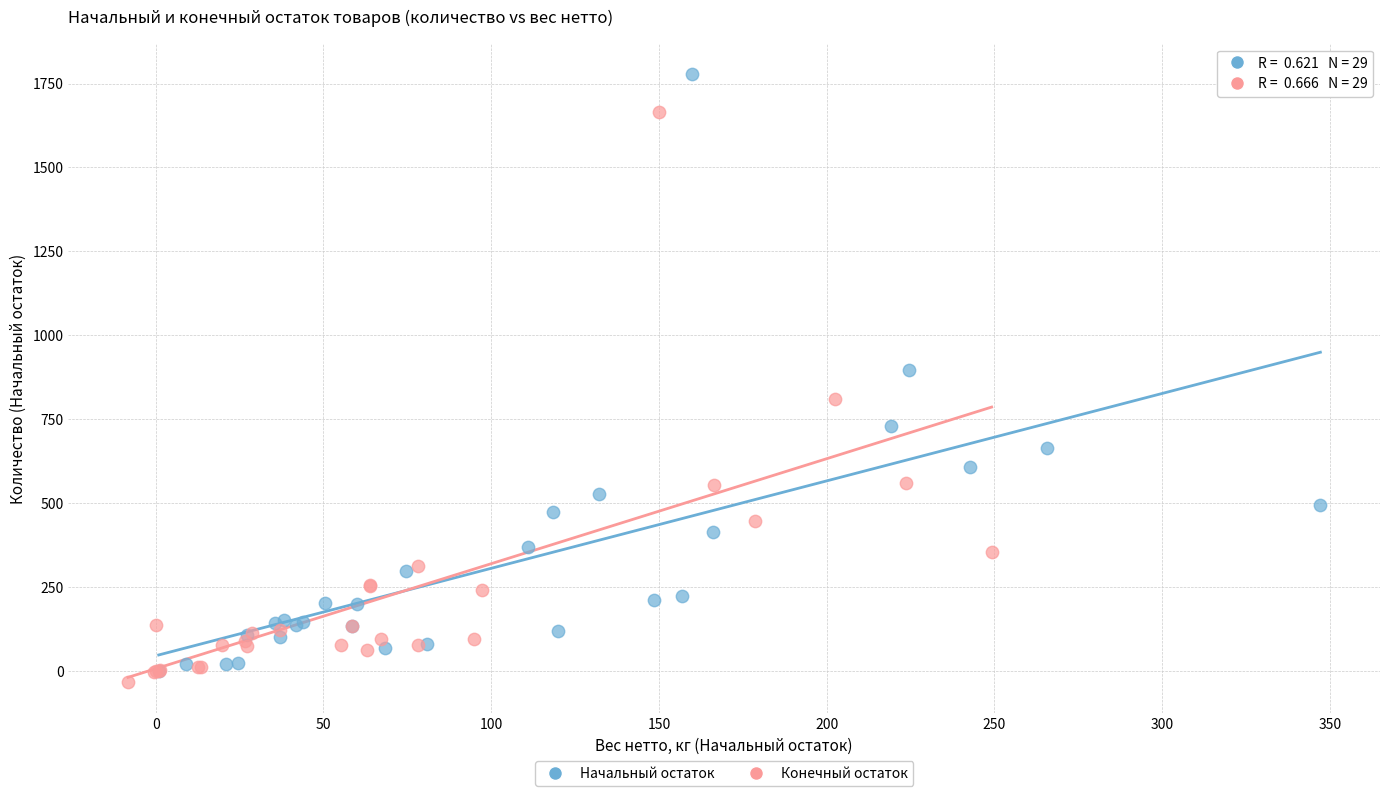

Which series reaches the maximum Y coordinate?

Начальный остаток